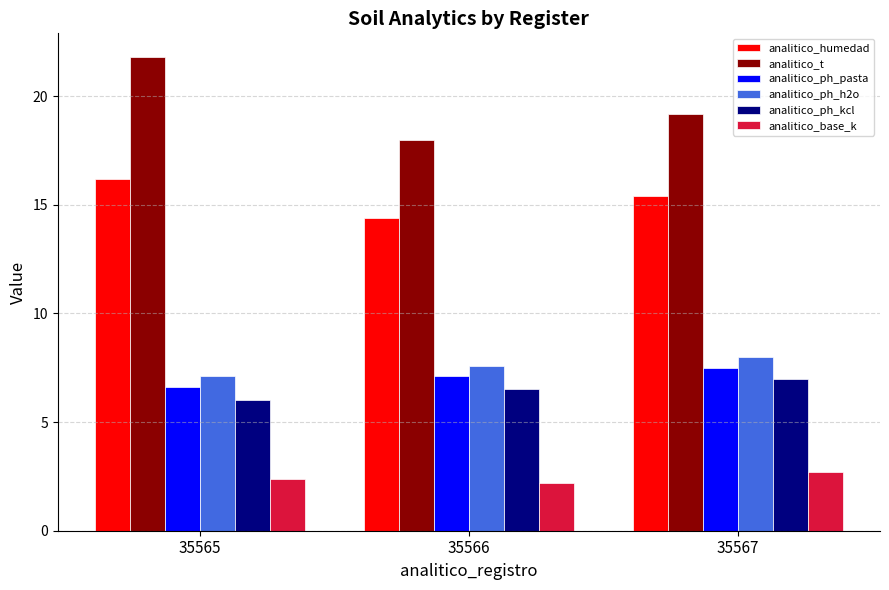

What is the lowest value of the analitico_t series?

18.0